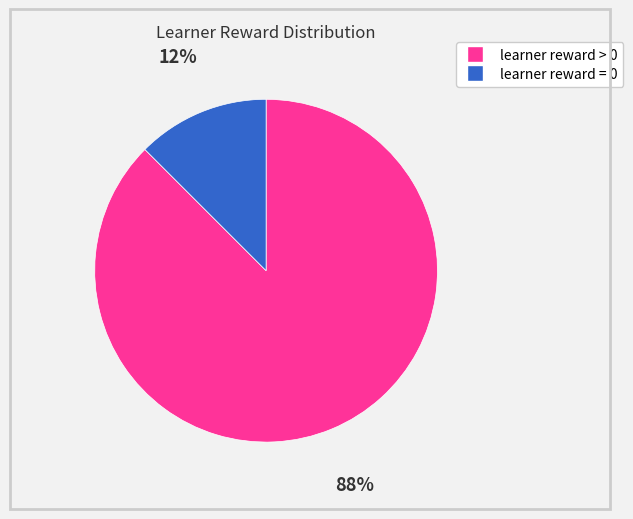

Is there a majority slice in this chart?

Yes